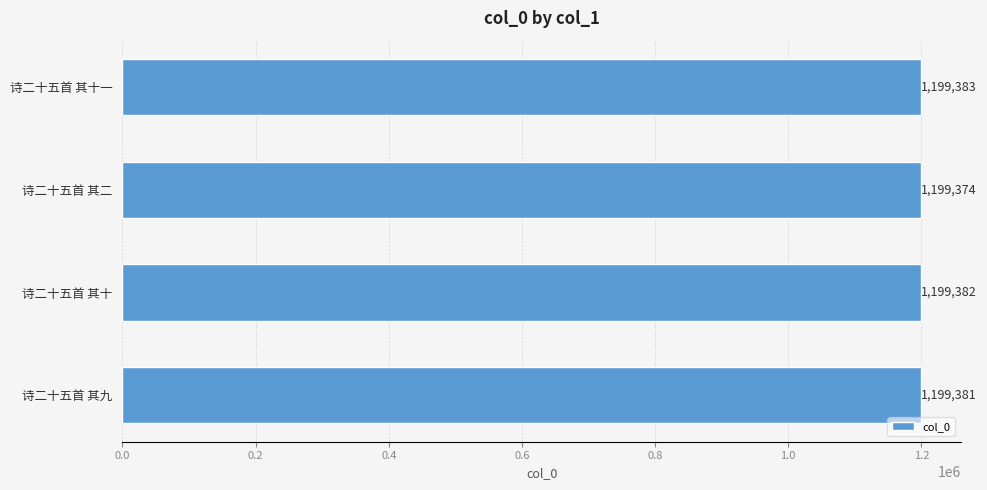

The value at 诗二十五首 其十 is 564151. True or false?

False